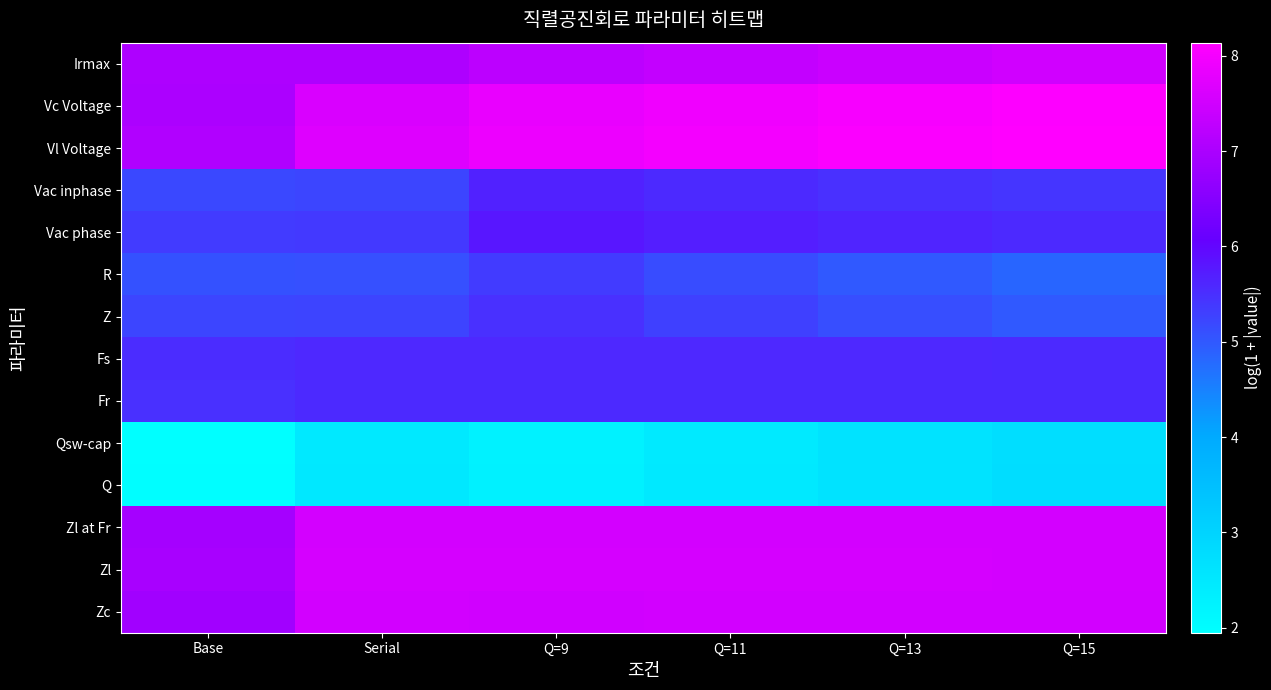

Reading left to right, transcribe all the data shown in this chart.

Irmax: Base=7.0	Serial=7.0	Q=9=7.2	Q=11=7.3	Q=13=7.4	Q=15=7.5
Vc Voltage: Base=7.0	Serial=7.6	Q=9=7.8	Q=11=7.9	Q=13=8.0	Q=15=8.1
Vl Voltage: Base=7.1	Serial=7.7	Q=9=7.9	Q=11=8.0	Q=13=8.1	Q=15=8.1
Vac inphase: Base=5.2	Serial=5.2	Q=9=5.7	Q=11=5.6	Q=13=5.5	Q=15=5.4
Vac phase: Base=5.4	Serial=5.4	Q=9=5.8	Q=11=5.7	Q=13=5.6	Q=15=5.6
R: Base=5.1	Serial=5.1	Q=9=5.3	Q=11=5.1	Q=13=5.0	Q=15=4.8
Z: Base=5.2	Serial=5.3	Q=9=5.5	Q=11=5.3	Q=13=5.1	Q=15=5.0
Fs: Base=5.5	Serial=5.6	Q=9=5.6	Q=11=5.6	Q=13=5.6	Q=15=5.6
Fr: Base=5.5	Serial=5.6	Q=9=5.6	Q=11=5.6	Q=13=5.6	Q=15=5.6
Qsw-cap: Base=1.9	Serial=2.5	Q=9=2.3	Q=11=2.5	Q=13=2.6	Q=15=2.8
Q: Base=2.0	Serial=2.5	Q=9=2.3	Q=11=2.5	Q=13=2.6	Q=15=2.8
Zl at Fr: Base=6.9	Serial=7.5	Q=9=7.5	Q=11=7.5	Q=13=7.5	Q=15=7.5
Zl: Base=7.0	Serial=7.6	Q=9=7.6	Q=11=7.6	Q=13=7.6	Q=15=7.6
Zc: Base=6.9	Serial=7.5	Q=9=7.5	Q=11=7.5	Q=13=7.5	Q=15=7.5